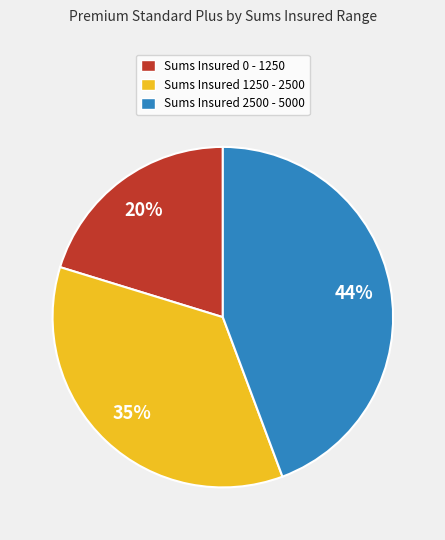

Rank the categories by value from lowest to highest.

Sums Insured 0 - 1250, Sums Insured 1250 - 2500, Sums Insured 2500 - 5000